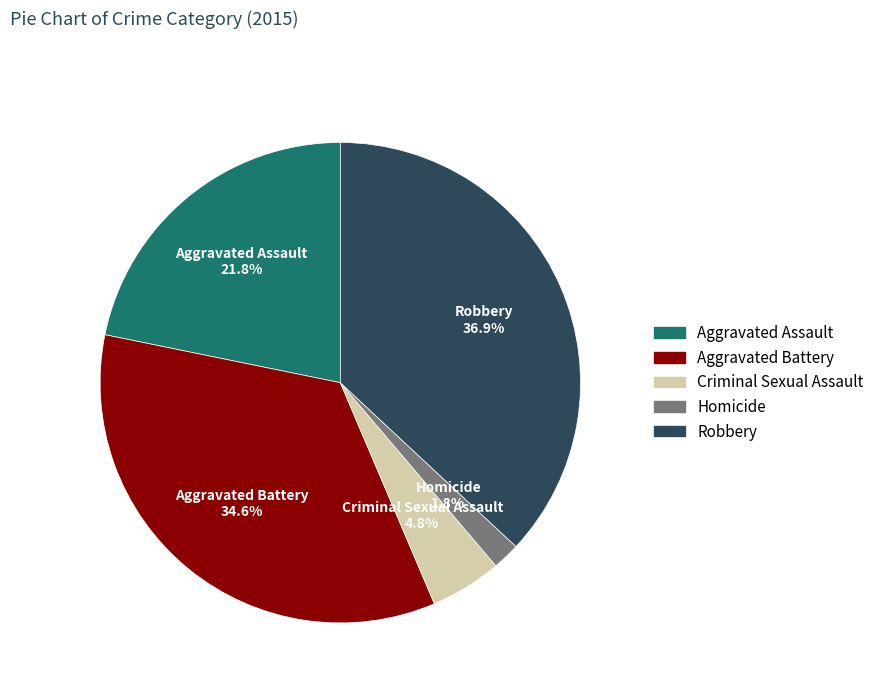

Is there any slice that represents more than half of the pie?

No